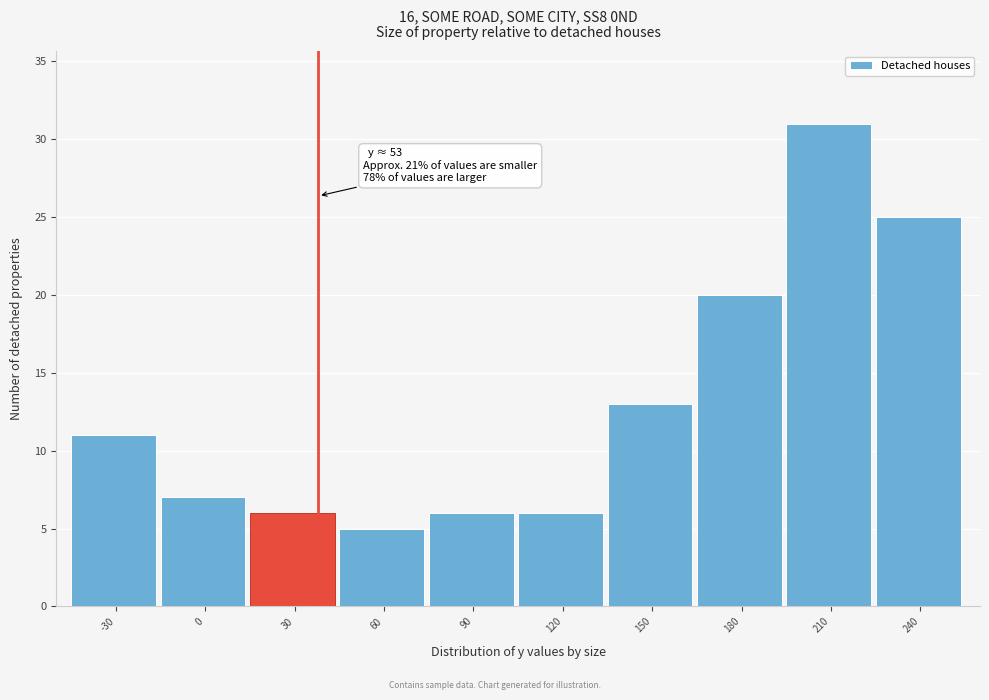

Reading left to right, transcribe all the data shown in this chart.

-30=11	0=7	30=6	60=5	90=6	120=6	150=13	180=20	210=31	240=25